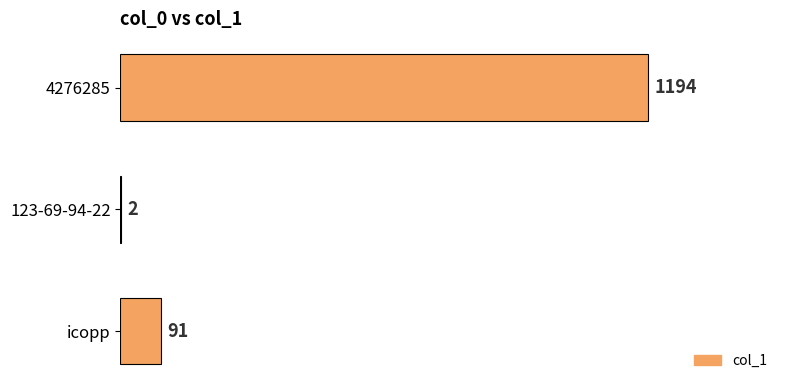

The chart shows a value of 2 at 123-69-94-22. True or false?

True